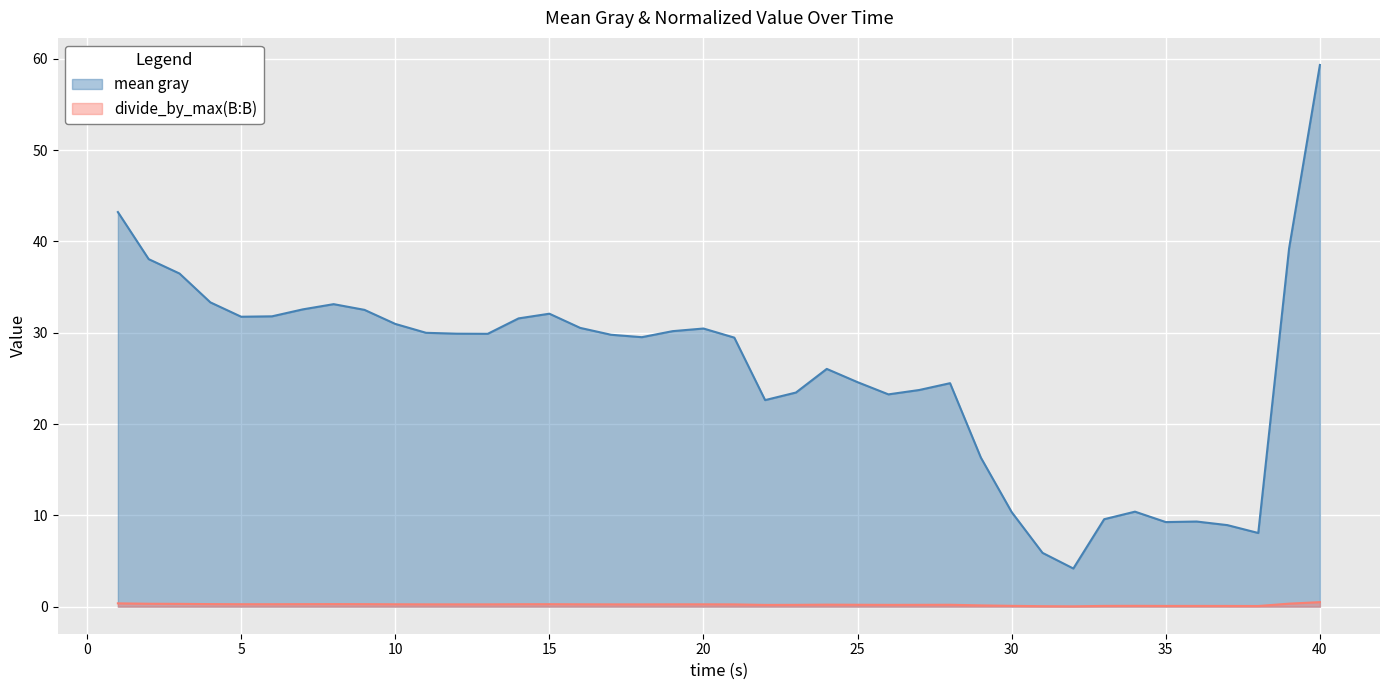

What is the value of the mean gray point at the 8th from the left?

33.1